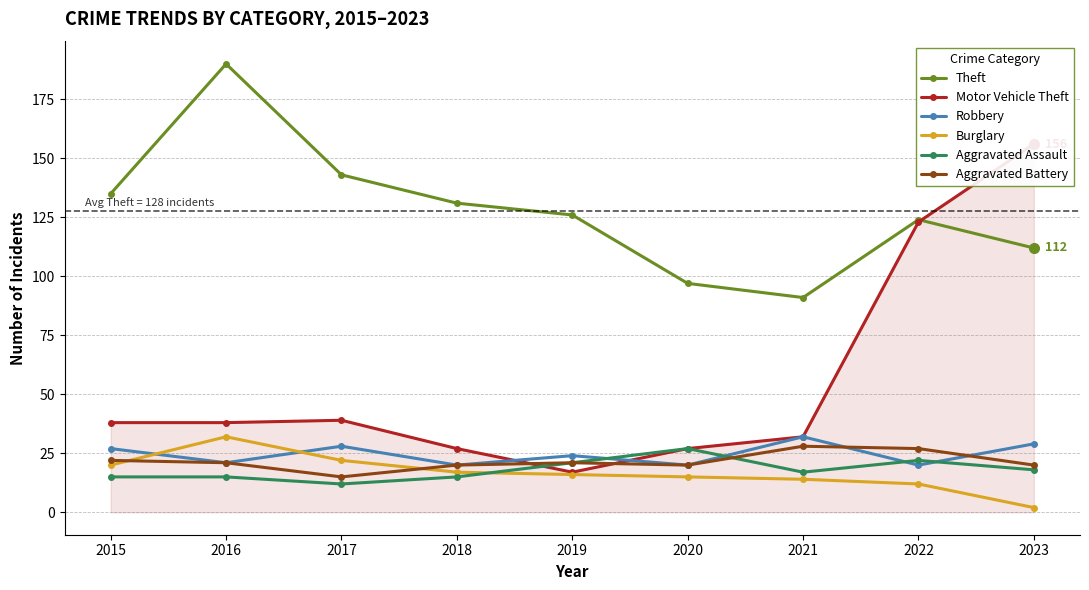

Where do Burglary and Aggravated Assault first cross each other?

2018 and 2019